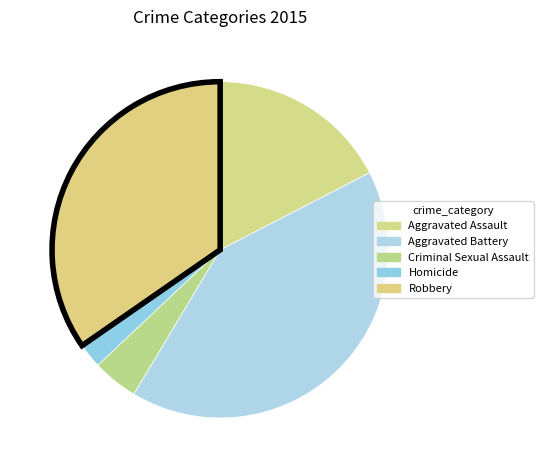

True or false: Criminal Sexual Assault accounts for 11% of the total.

False